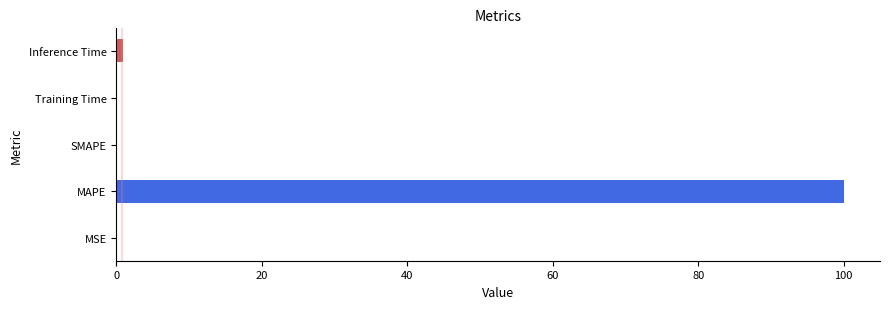

What is the sum of all values?

101.0